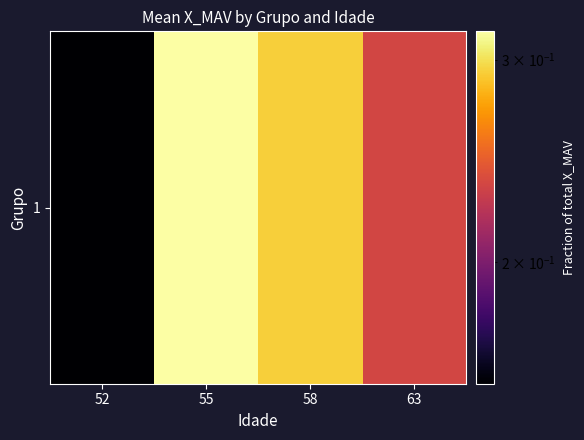

List the labels in order of value, largest first.

55, 58, 63, 52